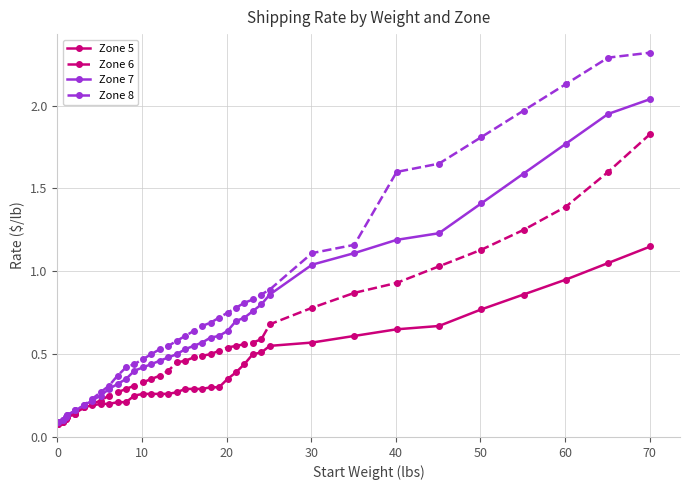

Which series has the largest range (max minus min)?

Zone 8